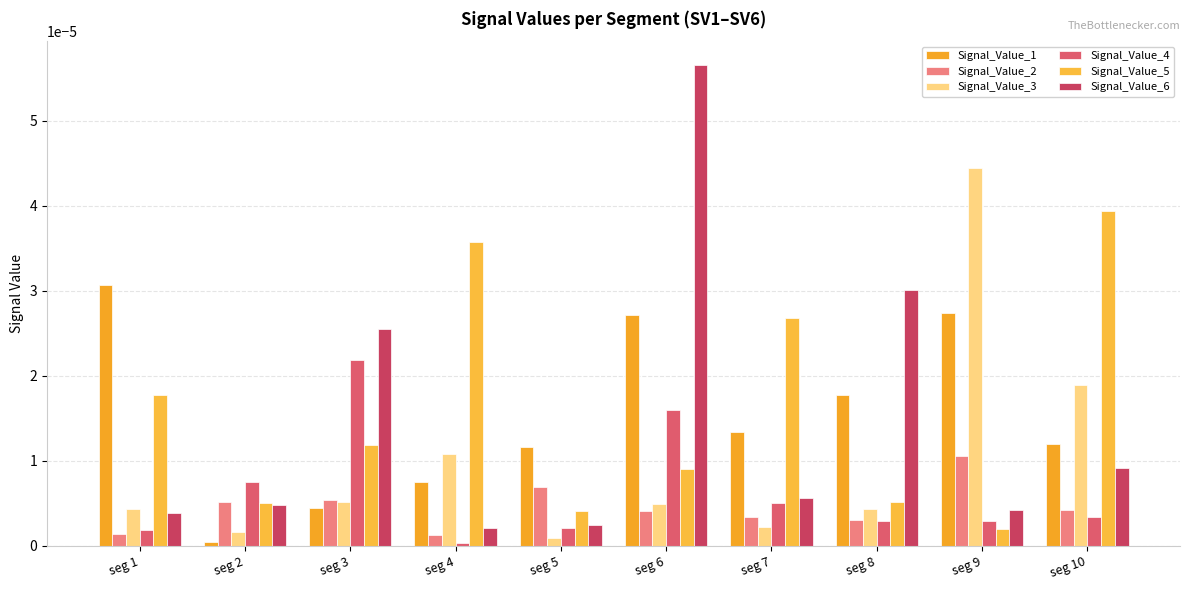

Where is Signal_Value_1 nearest to the value 0?

seg 2